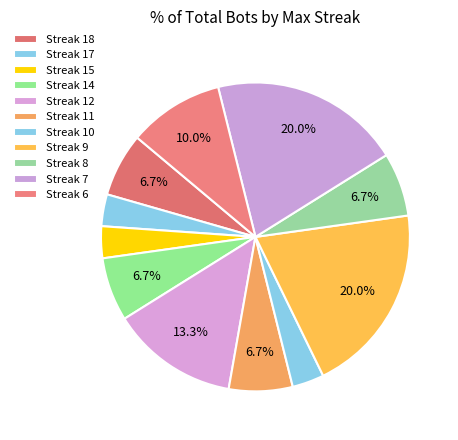

Does any single category account for the majority?

No